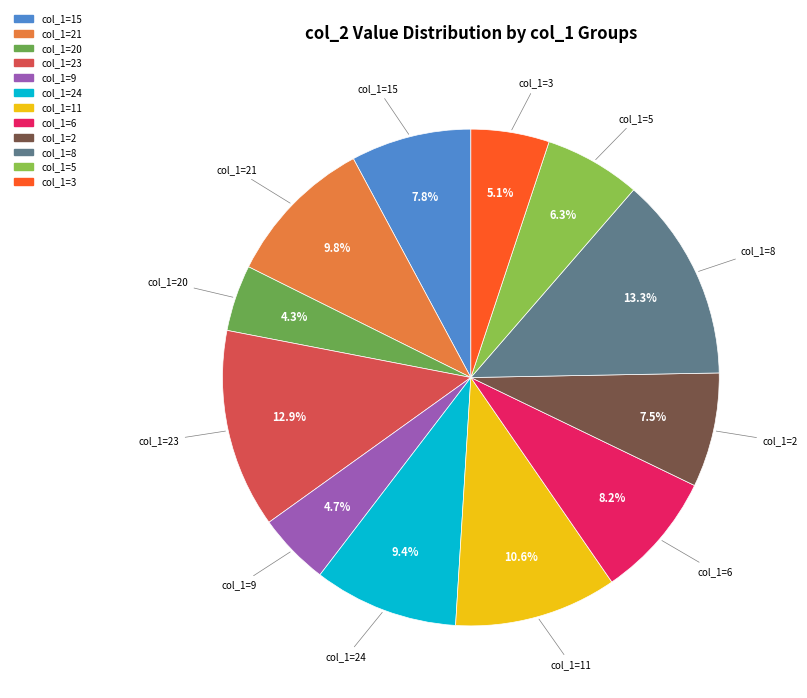

Is there a majority slice in this chart?

No